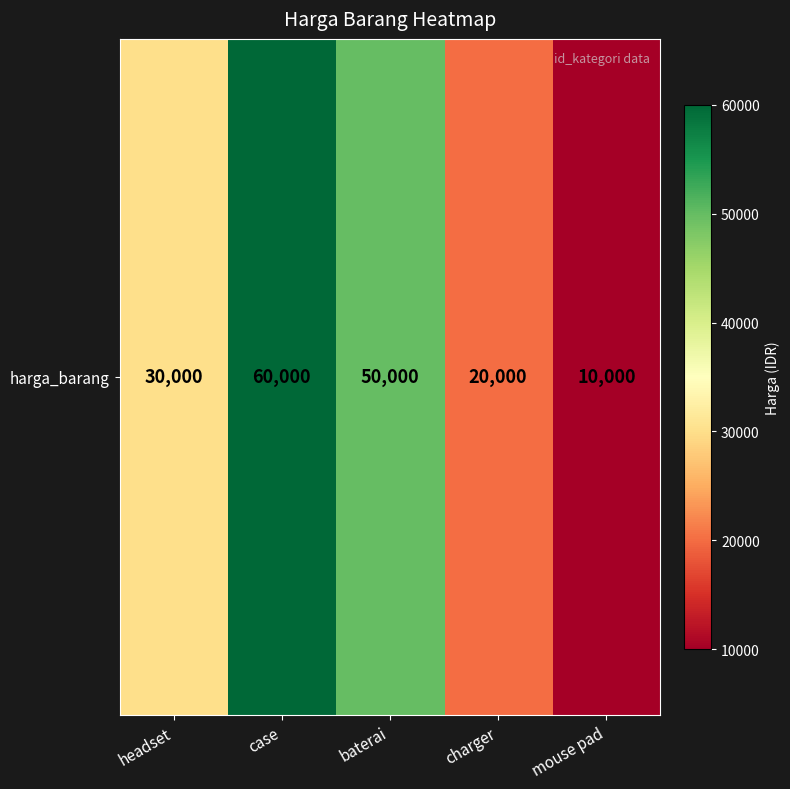

What is the difference between the maximum and minimum values?

50000